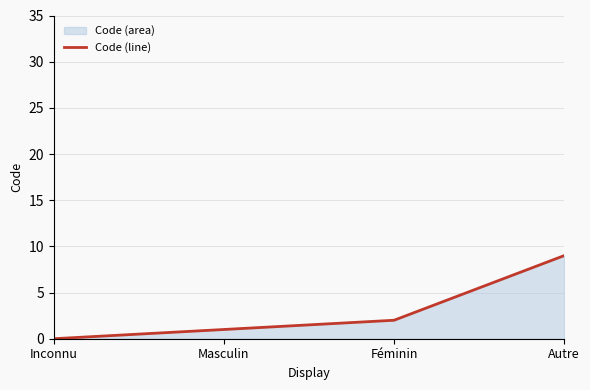

What is the label of the 4th point from the left?

Autre